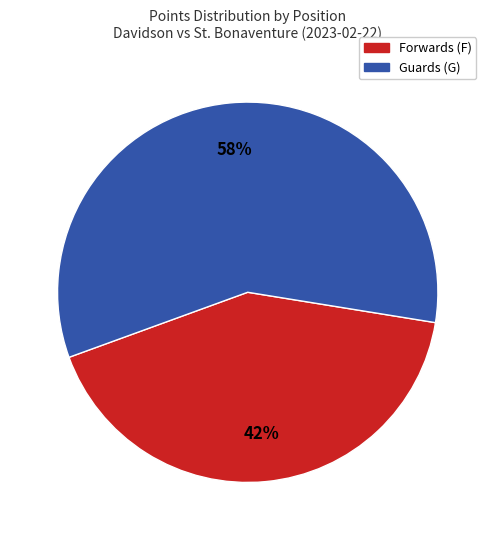

How many slices are in this pie chart?

2